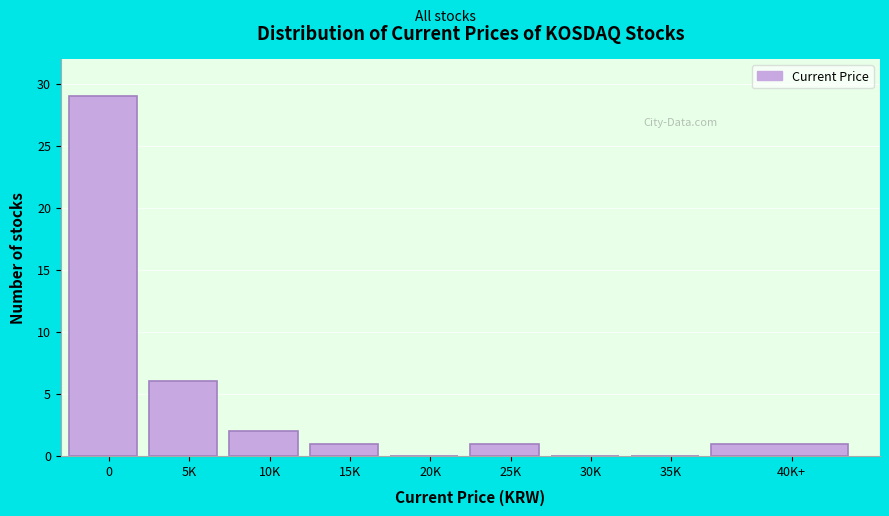

Reading left to right, transcribe all the data shown in this chart.

0=29	5K=6	10K=2	15K=1	20K=0	25K=1	30K=0	35K=0	40K+=1